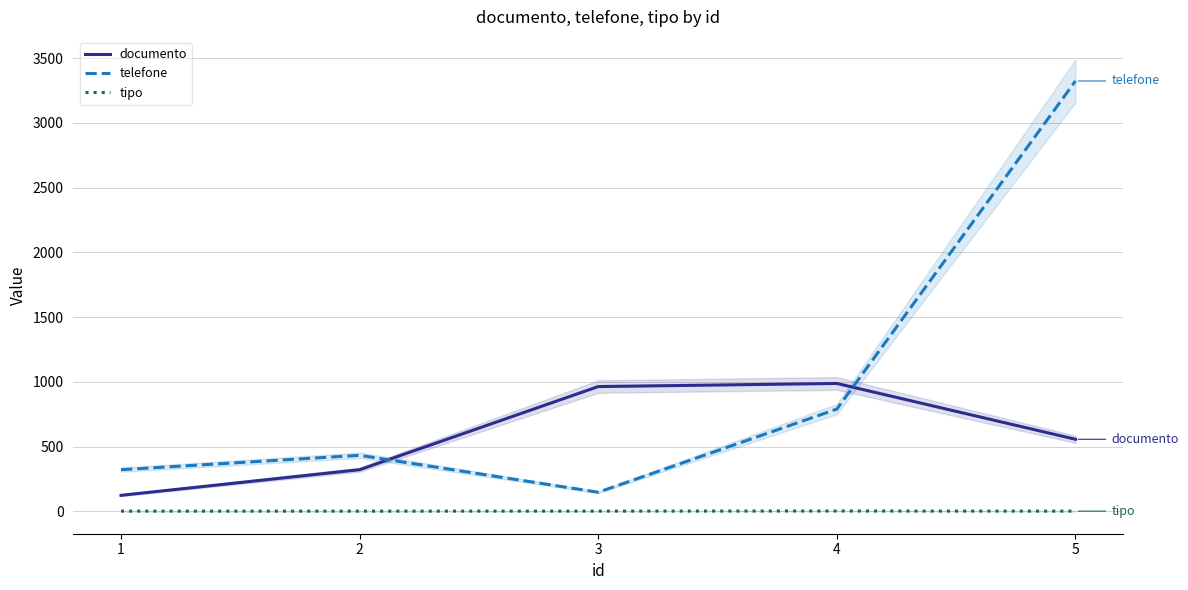

Between 4 and 2, which is larger?

4